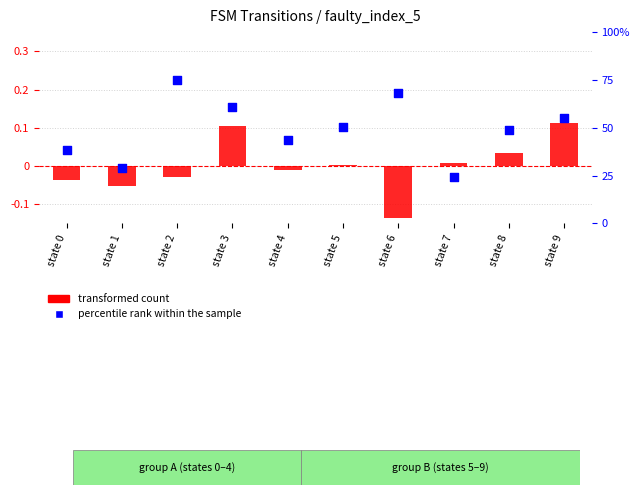

What is the total value across all series at state 4?

43.4